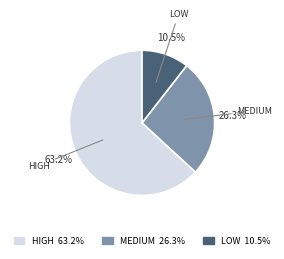

Does any single category account for the majority?

Yes